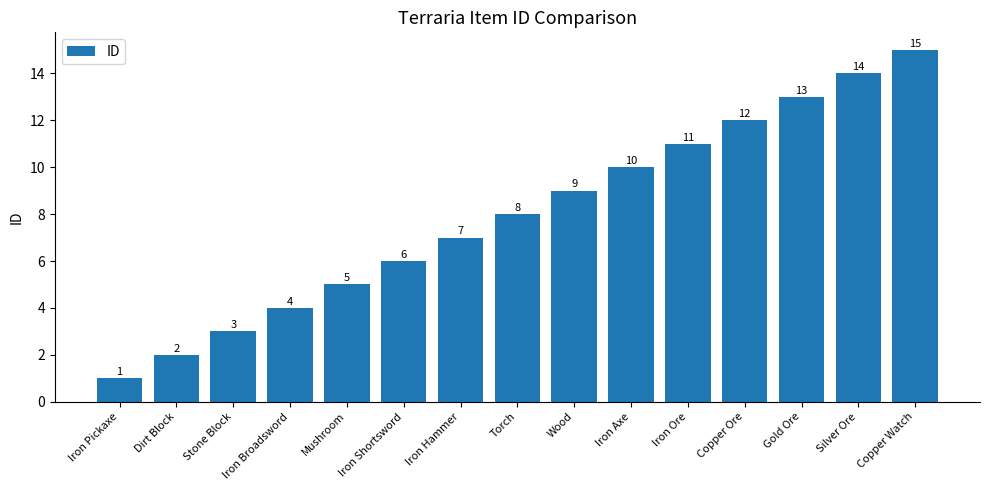

How many distinct data groups are displayed?

1